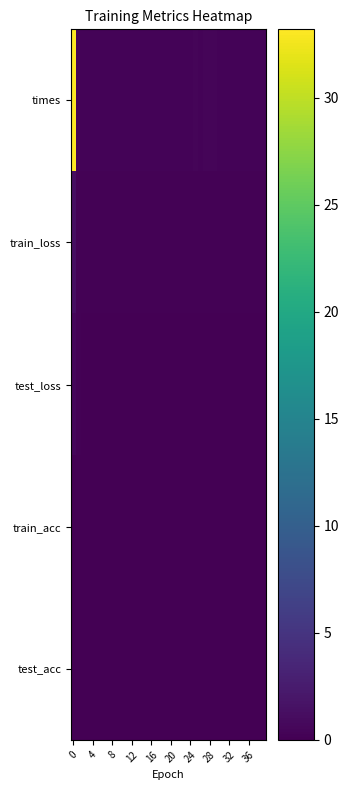

At how many categories does at least one series exceed 17?

1